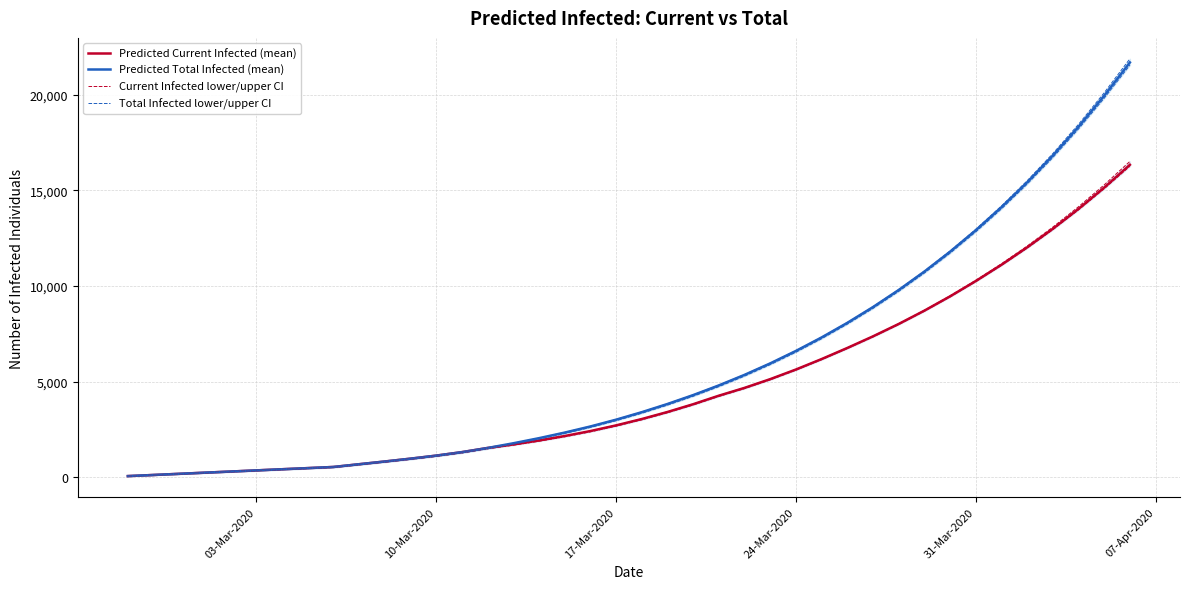

The Predicted Current Infected (mean) series shows 10253 at 31-Mar-2020. True or false?

True